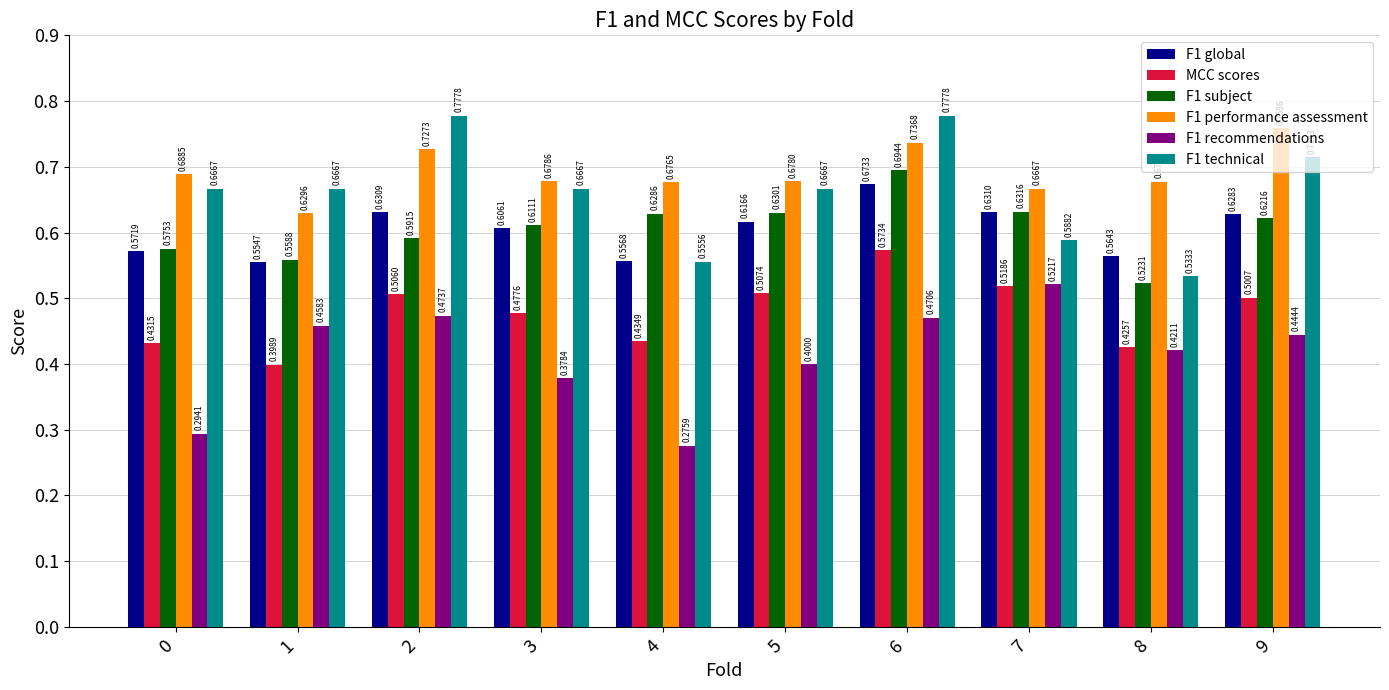

At 6, list the series in order from smallest to largest.

F1 recommendations, MCC scores, F1 global, F1 subject, F1 performance assessment, F1 technical